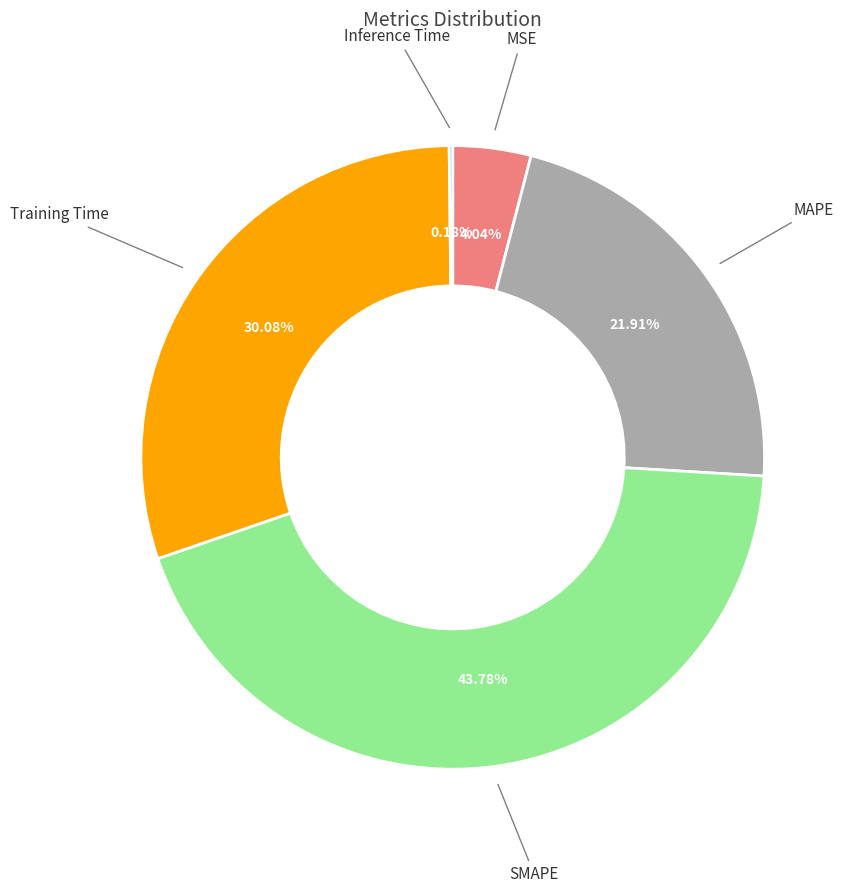

Does any single category account for the majority?

No